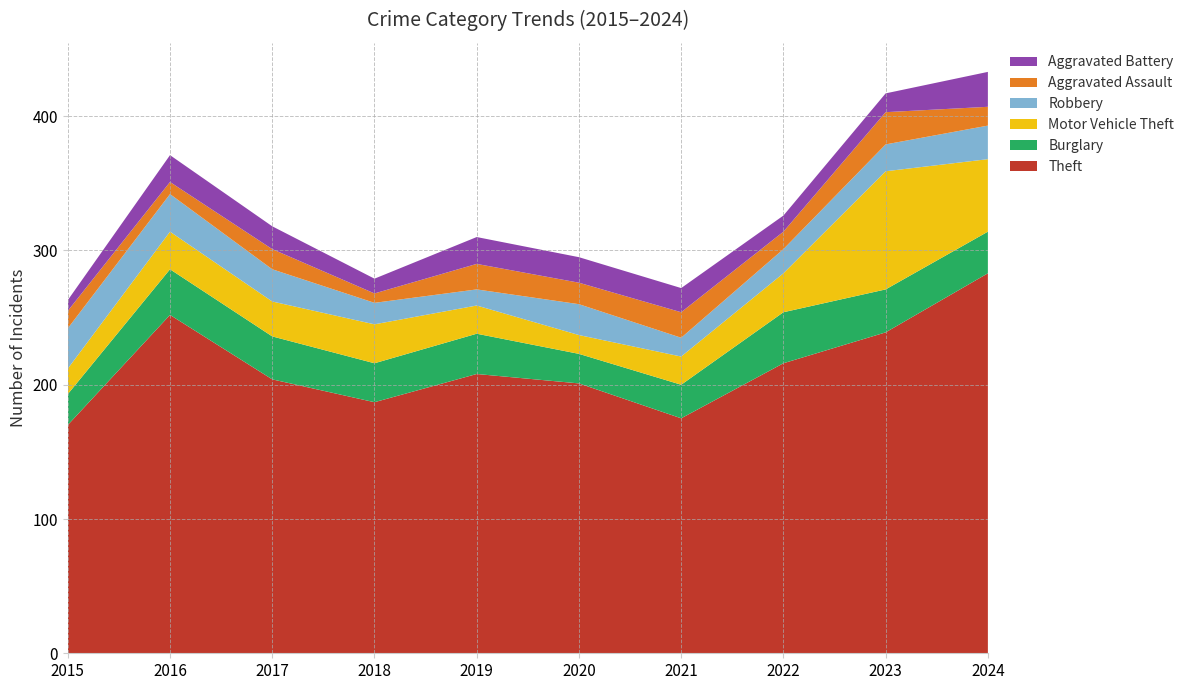

Reading left to right, what are all the values shown in this chart?

Theft: 2015=170	2016=252	2017=204	2018=187	2019=208	2020=201	2021=175	2022=216	2023=239	2024=283
Burglary: 2015=23	2016=34	2017=32	2018=29	2019=30	2020=22	2021=25	2022=38	2023=32	2024=31
Motor Vehicle Theft: 2015=19	2016=28	2017=26	2018=29	2019=21	2020=14	2021=21	2022=29	2023=88	2024=54
Robbery: 2015=30	2016=28	2017=24	2018=16	2019=12	2020=23	2021=14	2022=18	2023=20	2024=25
Aggravated Assault: 2015=13	2016=9	2017=15	2018=7	2019=19	2020=16	2021=19	2022=13	2023=24	2024=14
Aggravated Battery: 2015=8	2016=20	2017=17	2018=11	2019=20	2020=19	2021=18	2022=12	2023=14	2024=26